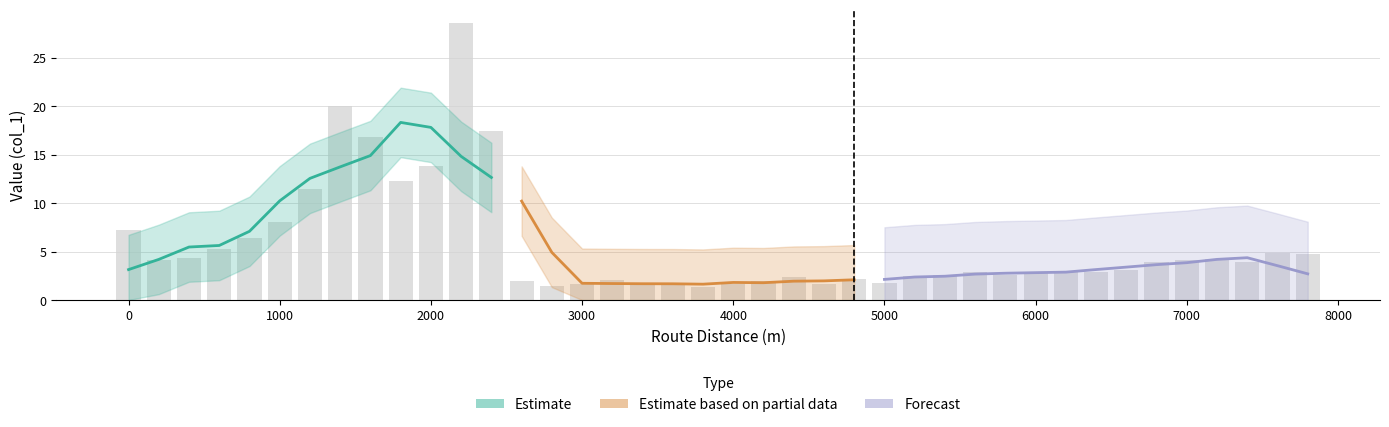

What is the minimum value shown in the chart?

1.3